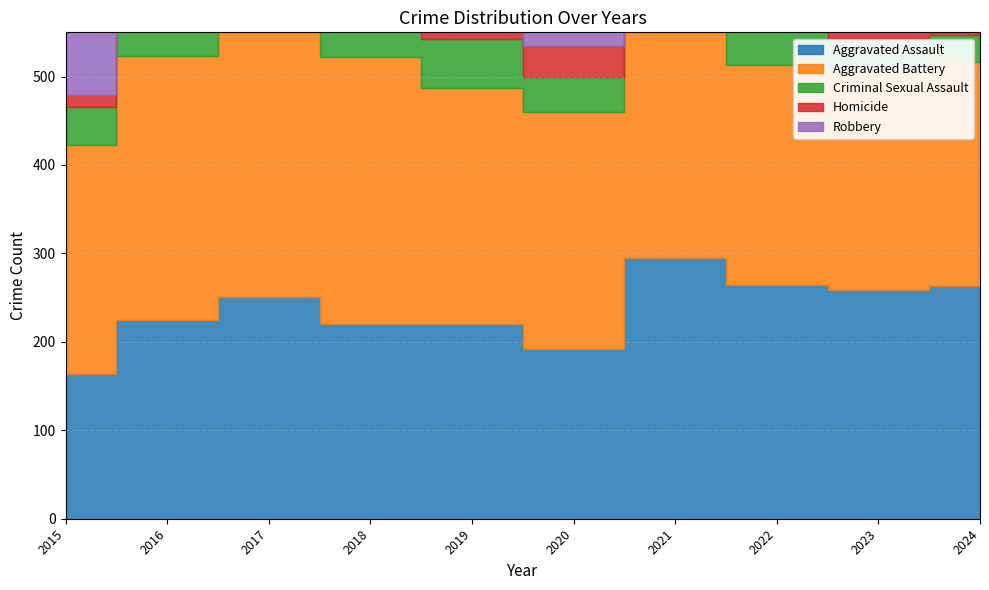

How many lines are shown in the chart?

5